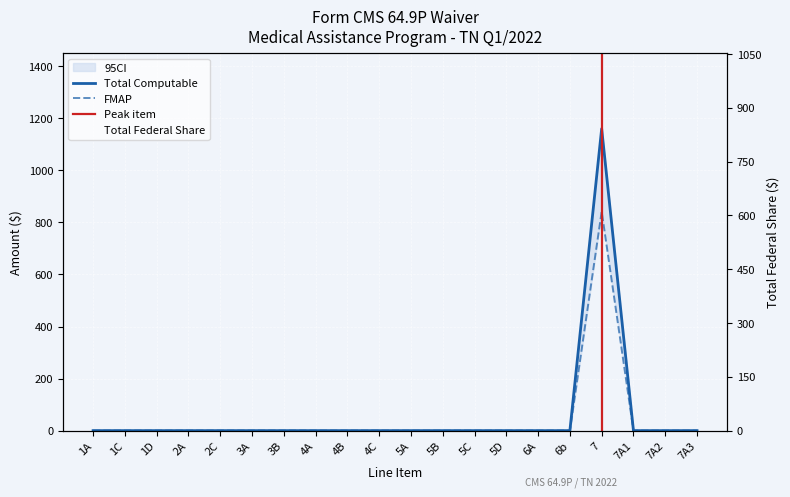

What is the label of the 8th point from the right?

5C